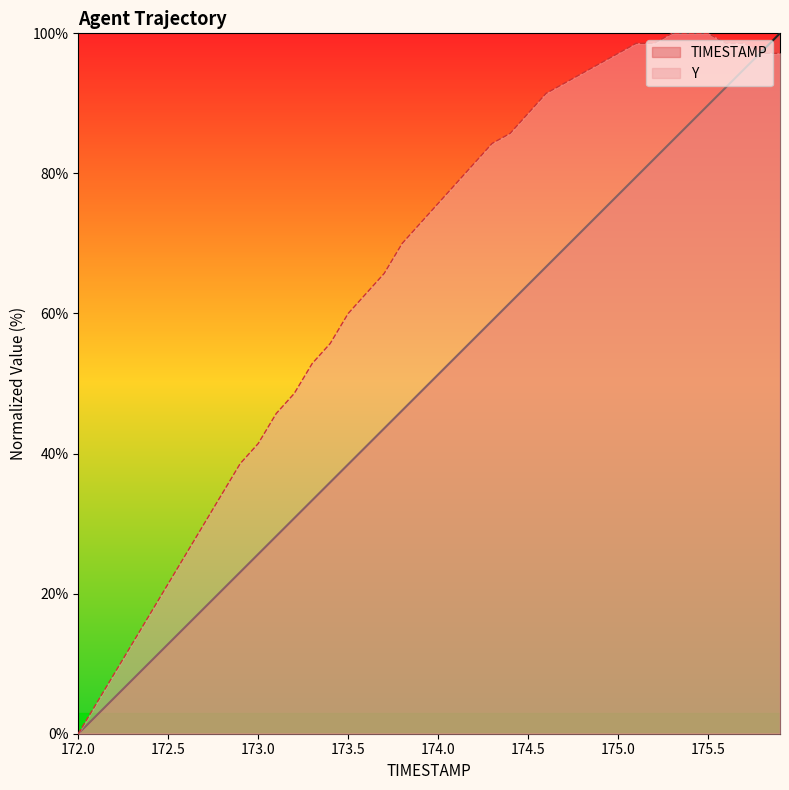

What is the average value of the Y series?

65.6